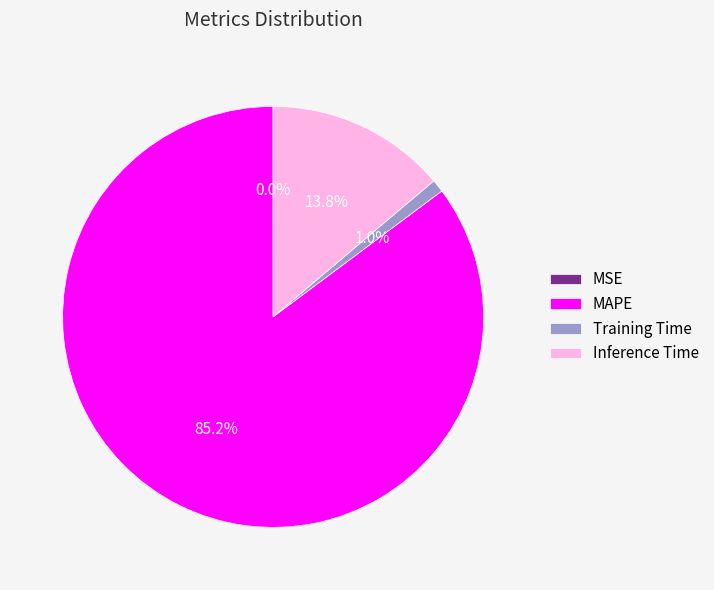

Which has a higher value, Inference Time or Training Time?

Inference Time